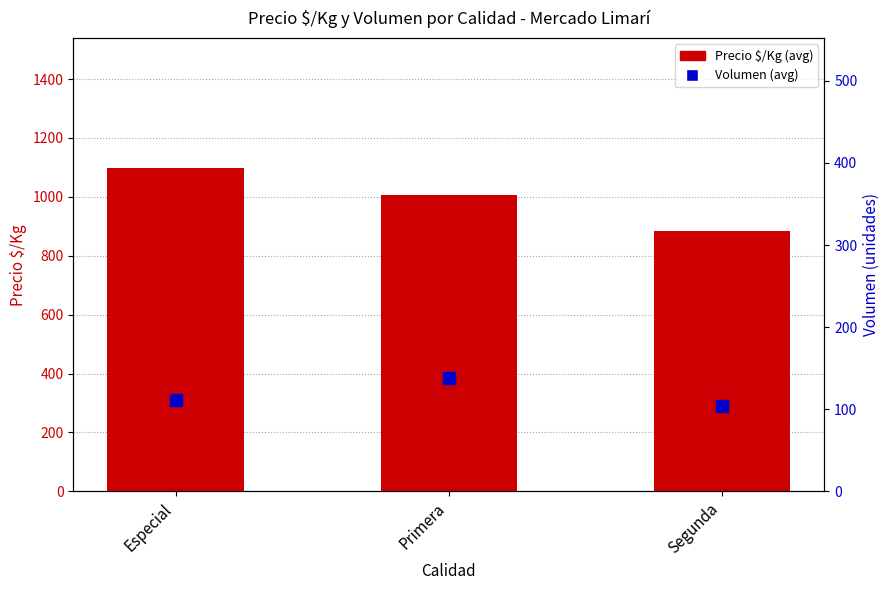

The Precio $/Kg (avg) series shows 1007 at Primera. True or false?

True